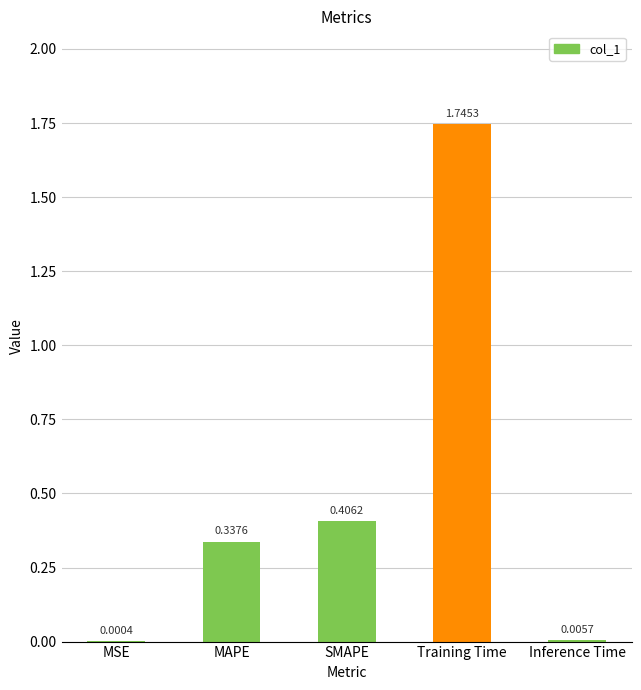

Between MSE and MAPE, which is larger?

MAPE